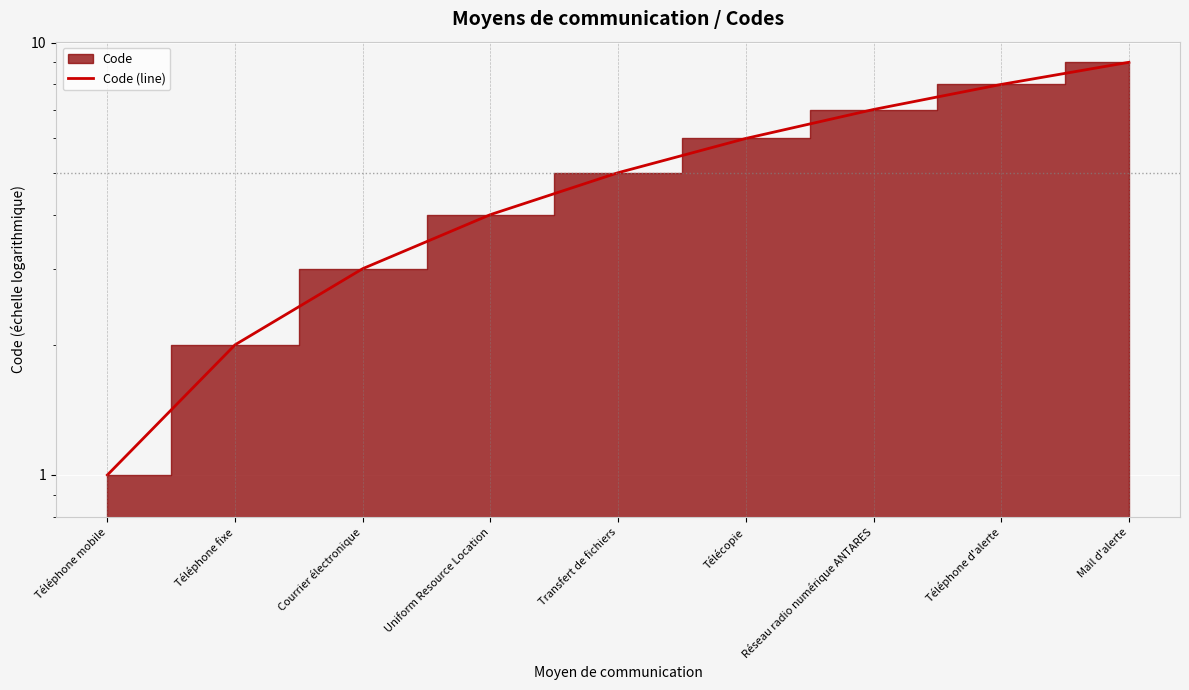

Reading left to right, transcribe all the data shown in this chart.

1	2	3	4	5	6	7	8	9